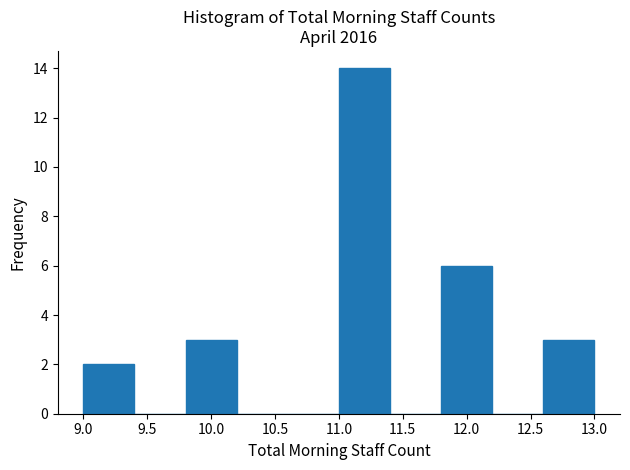

What is the height of the bar covering 12.6 to 13.0 on the x-axis? The values are not printed on the chart, so give them approximately, as read against the axis.

3